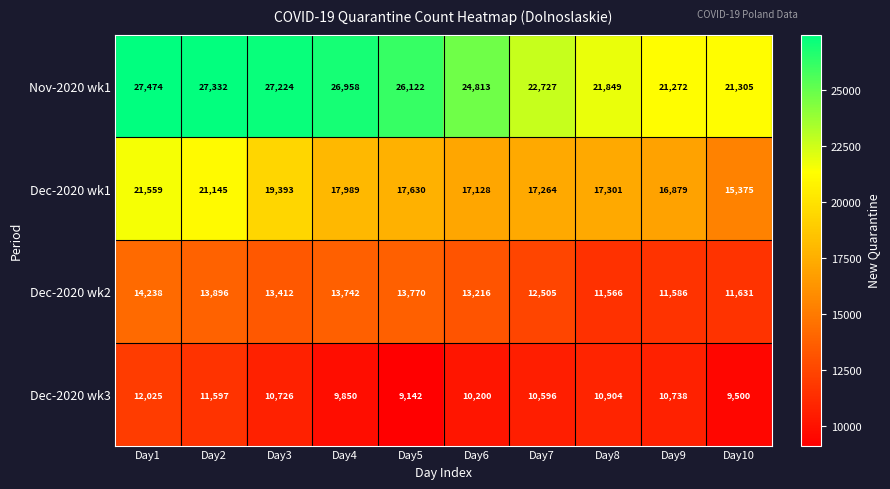

At which category is the sum across all series the highest?

Day1